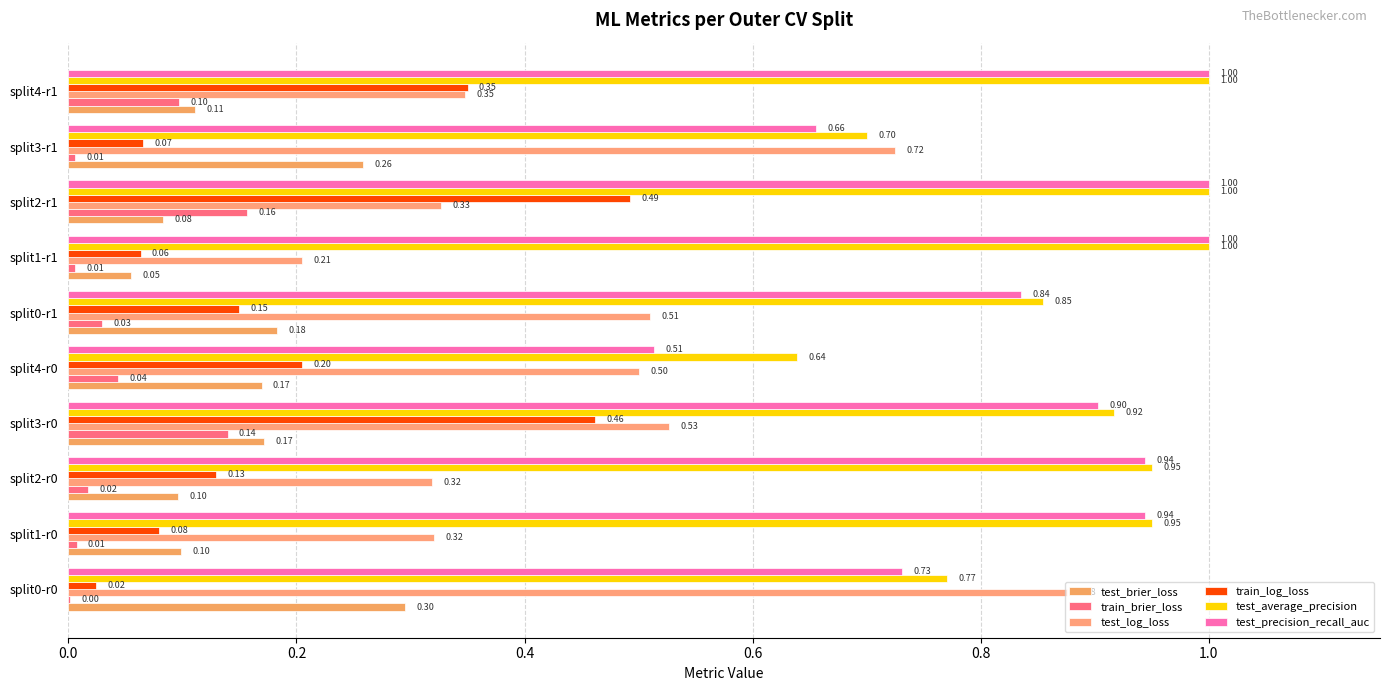

Which series has the largest range (max minus min)?

test_log_loss